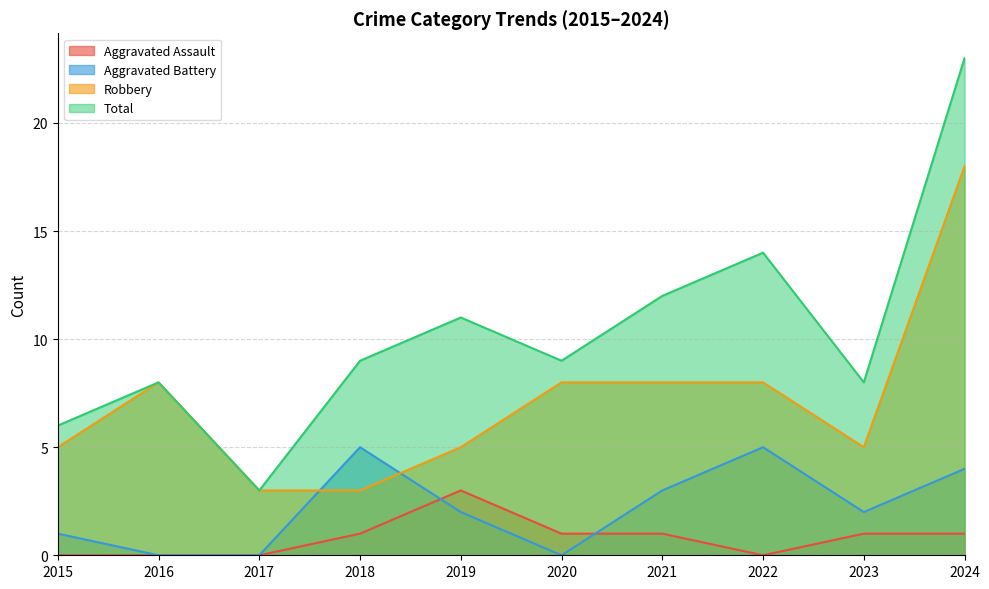

What is the total value across all series at 2021?

24